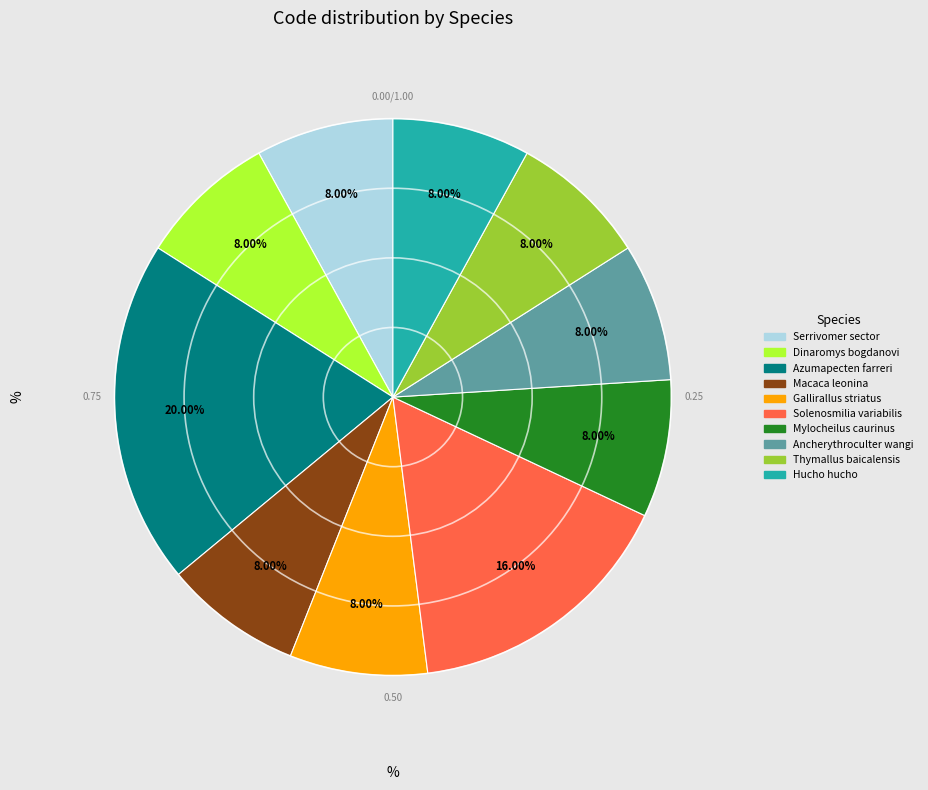

What is the largest slice in the pie chart?

Azumapecten farreri